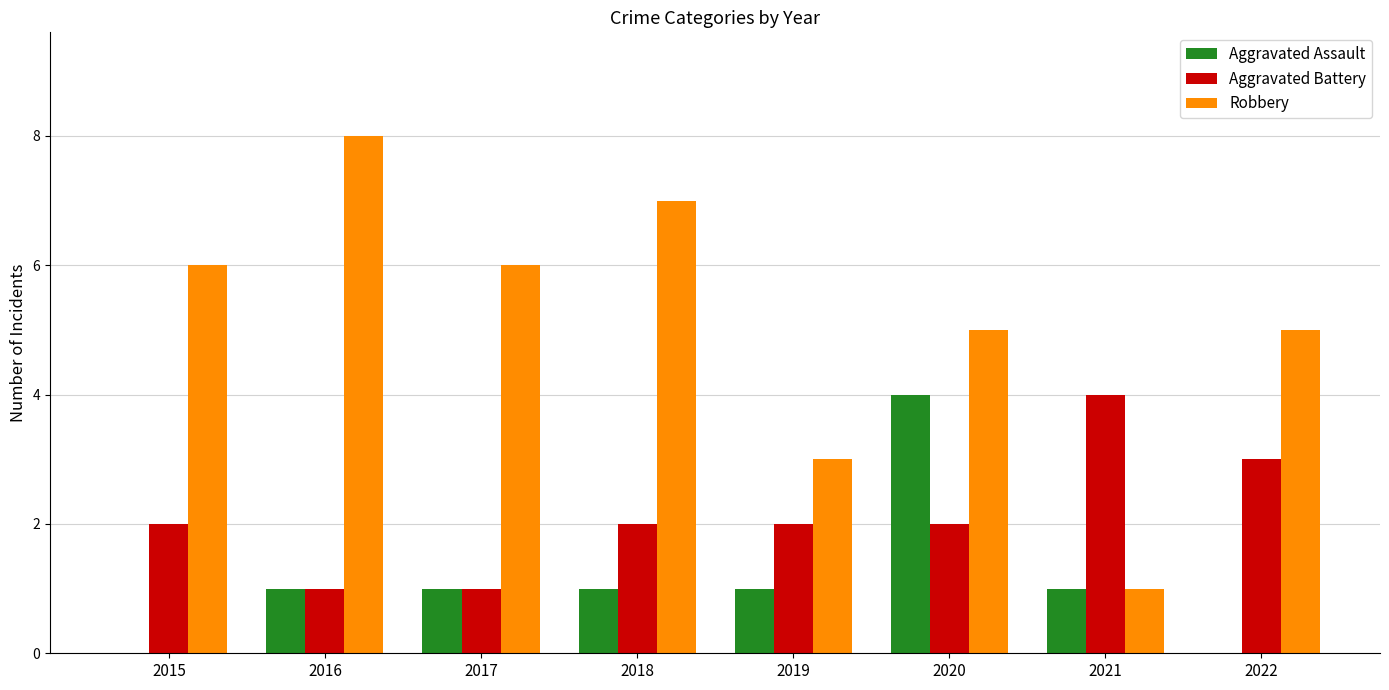

How many series are shown in this chart?

3